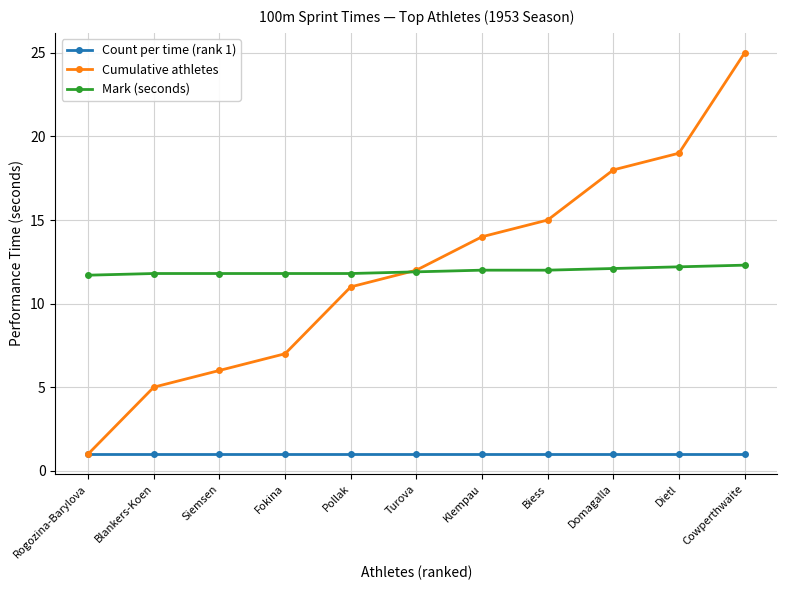

What is the total value across all series at Blankers-Koen?

17.8